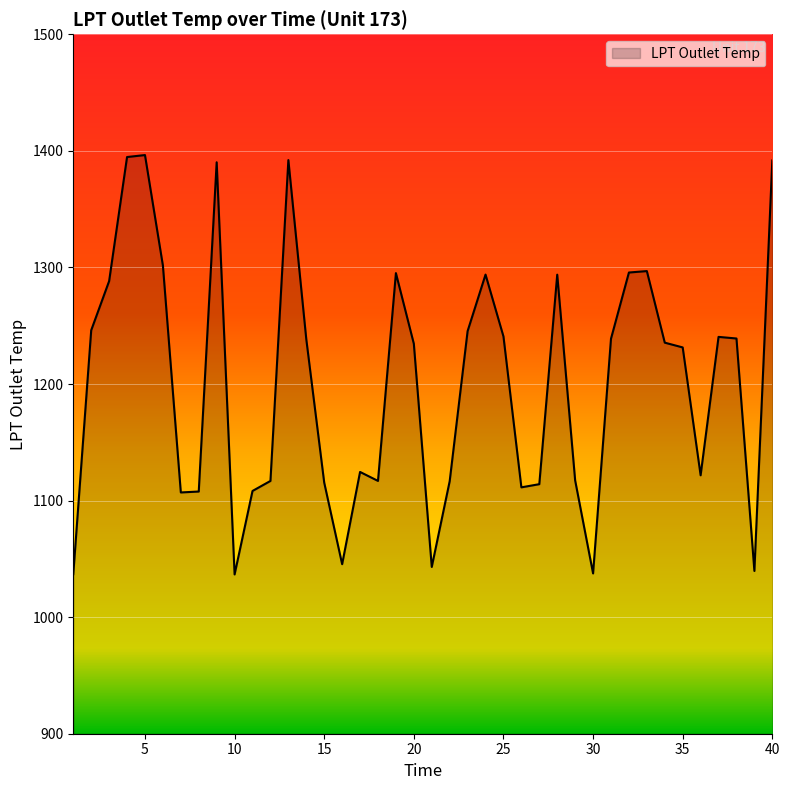

What is the greatest value displayed?

1396.4